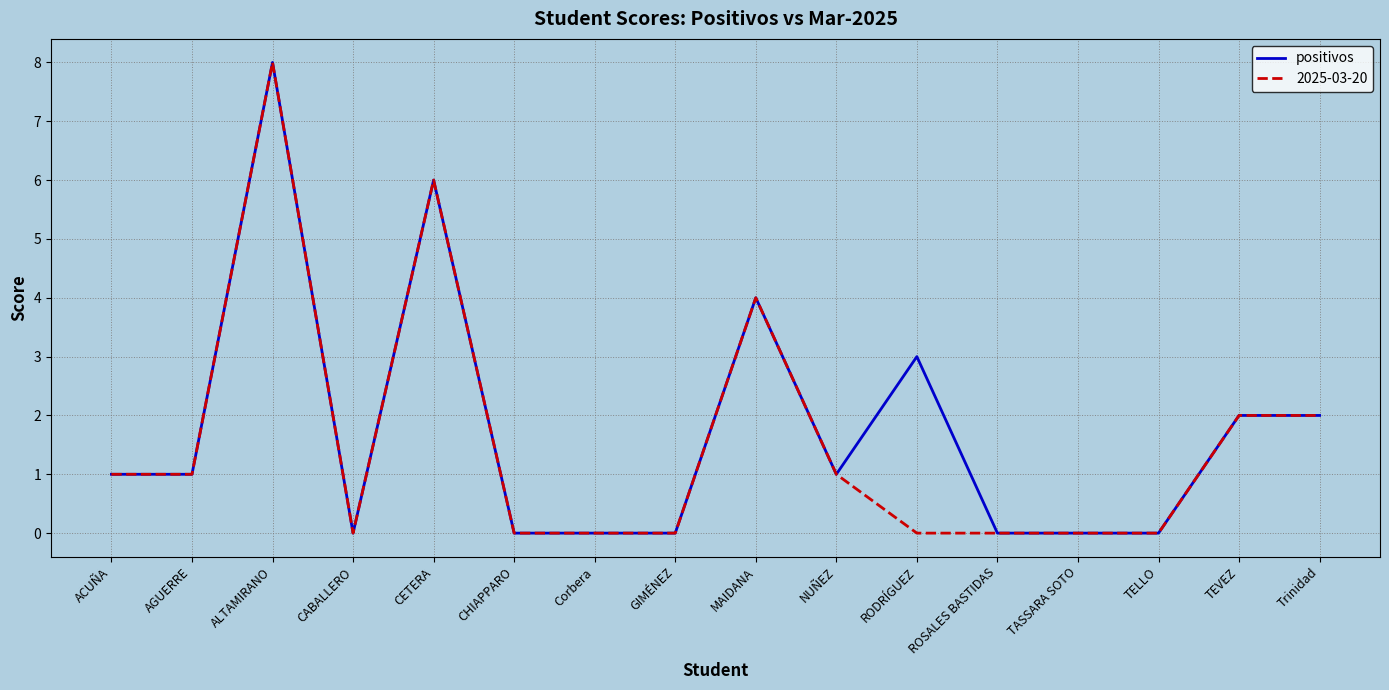

The positivos series shows 4 at RODRÍGUEZ. True or false?

False